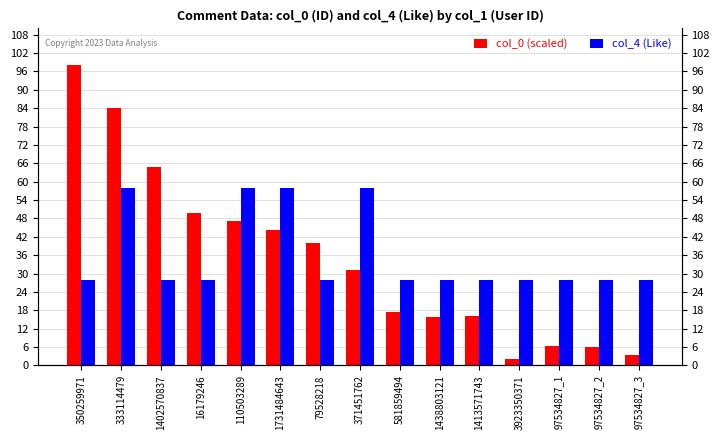

At how many categories does at least one series exceed 9?

15